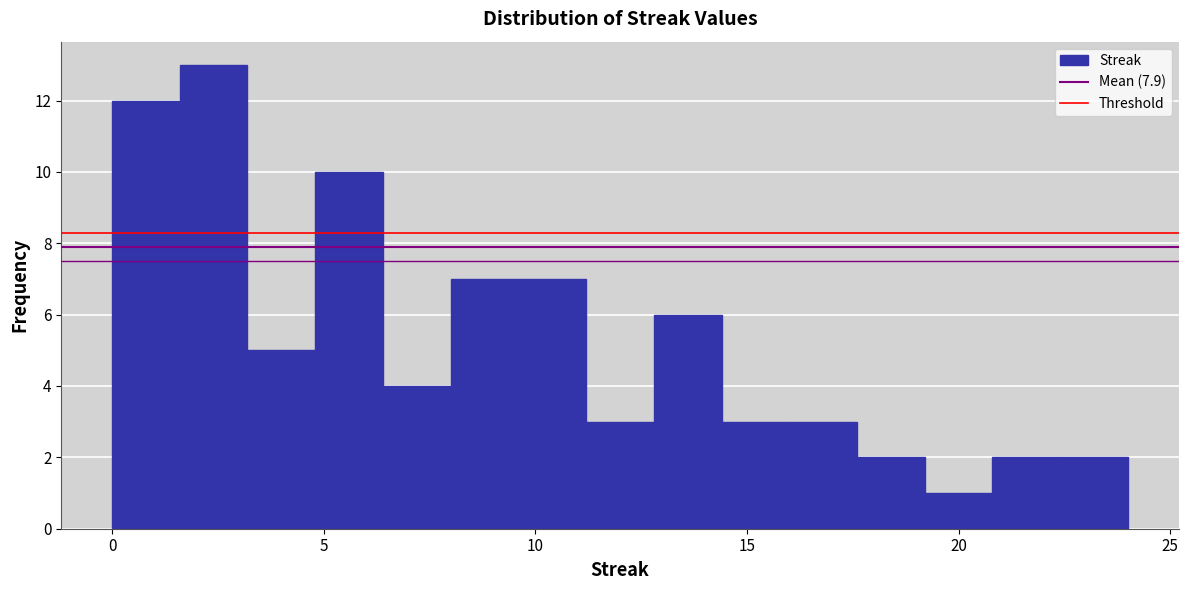

Around what value on the x-axis is the tallest bar? Give the approximate position of its centre, as read against the axis.

2.5